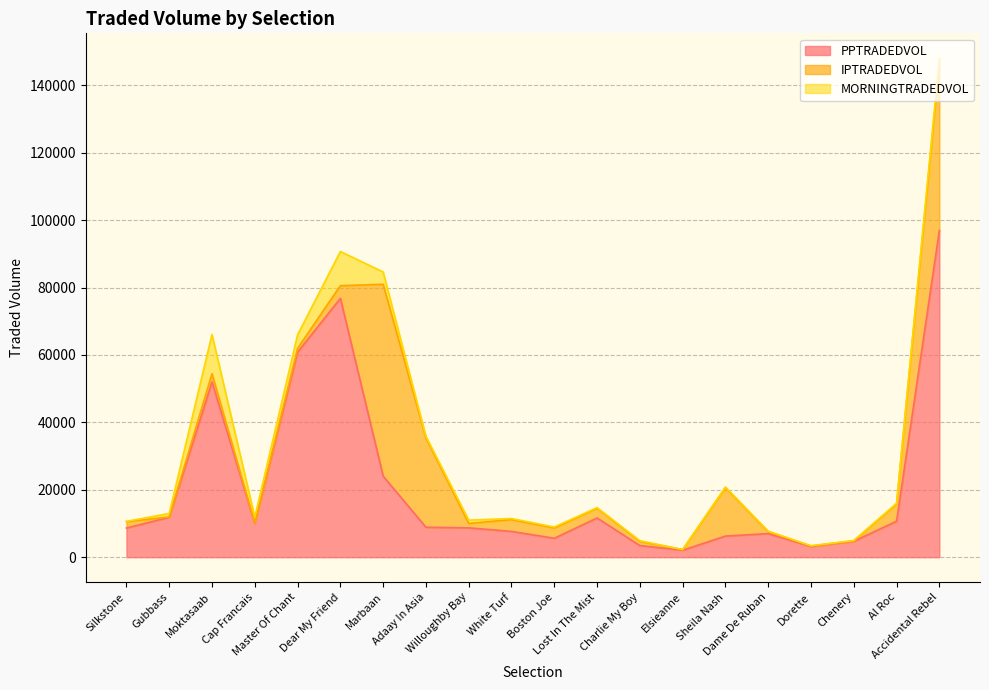

What is the sum of all PPTRADEDVOL values?

420938.8